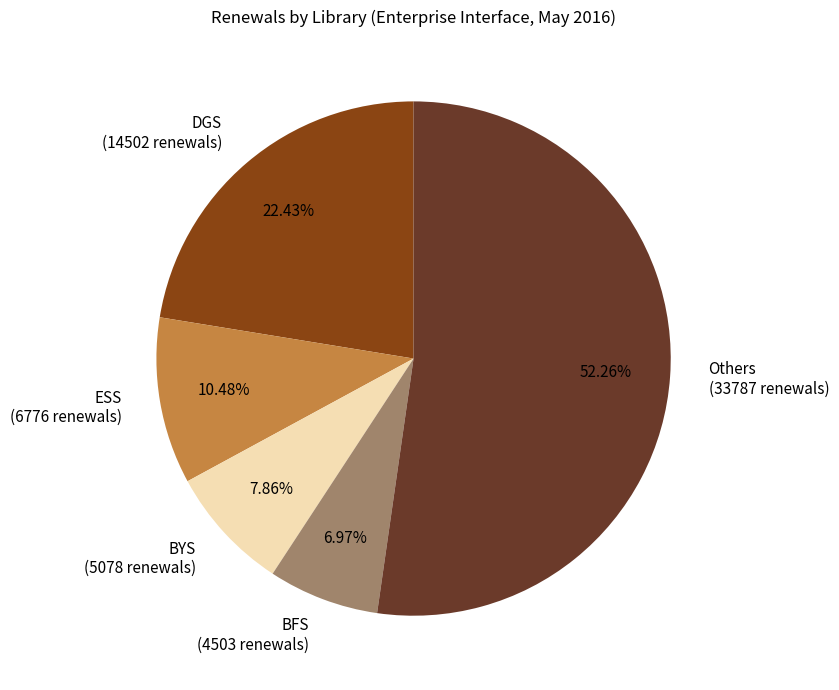

How many slices are in this pie chart?

5